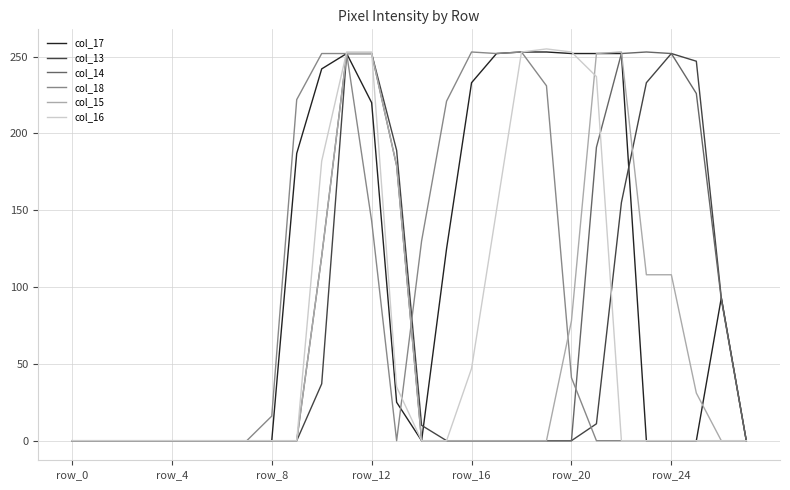

Which series has the largest total across all categories?

col_17